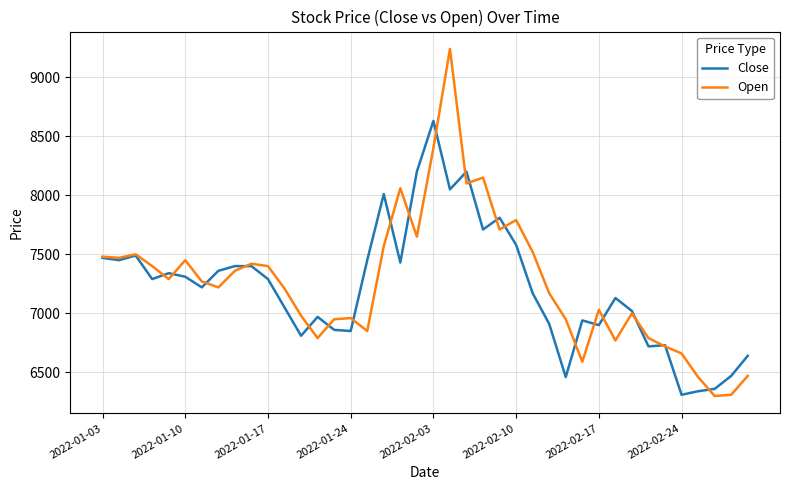

Rank the series by their maximum value, from lowest to highest.

Close, Open